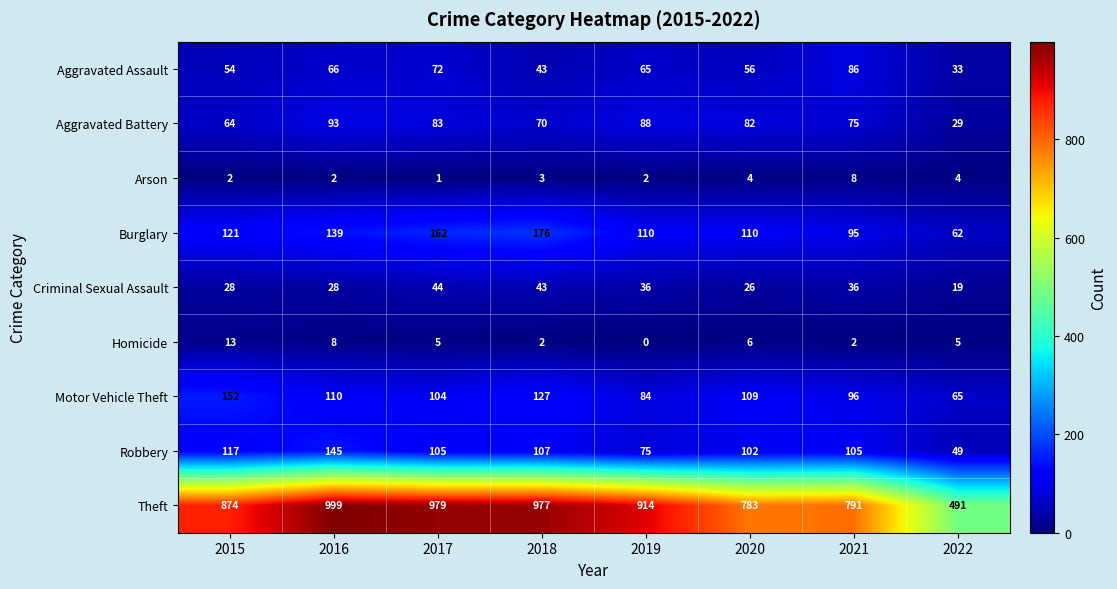

Is it true that Homicide equals 1 at 2017?

False